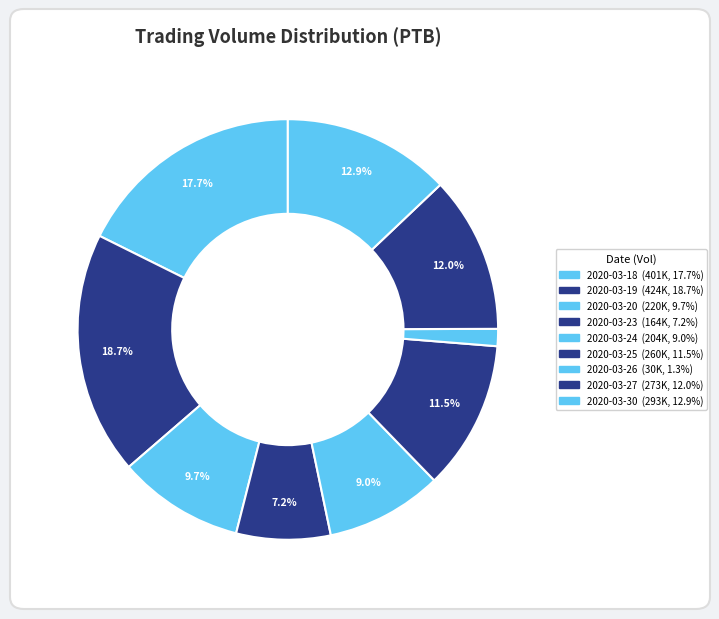

To the nearest percent, what percentage of the pie is 2020-03-26?

1%